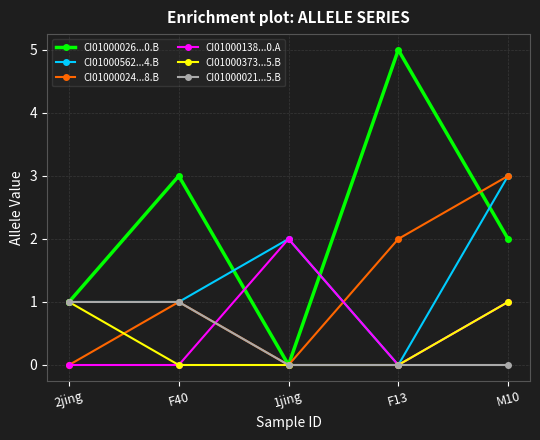

What position from the left is F13?

4